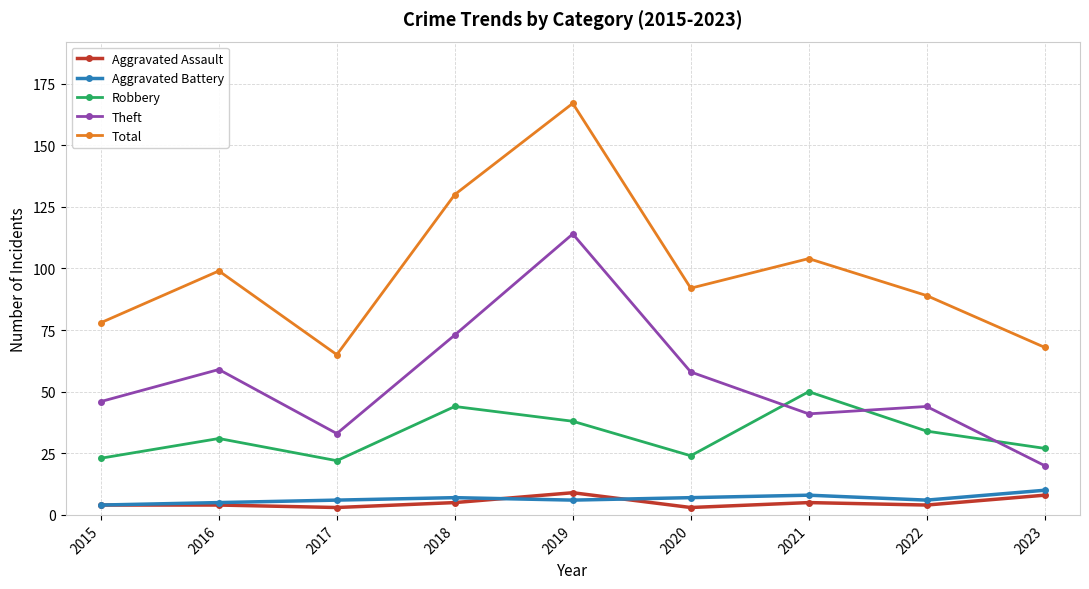

Reading left to right, list all the values displayed in this chart.

Aggravated Assault: 2015=4	2016=4	2017=3	2018=5	2019=9	2020=3	2021=5	2022=4	2023=8
Aggravated Battery: 2015=4	2016=5	2017=6	2018=7	2019=6	2020=7	2021=8	2022=6	2023=10
Robbery: 2015=23	2016=31	2017=22	2018=44	2019=38	2020=24	2021=50	2022=34	2023=27
Theft: 2015=46	2016=59	2017=33	2018=73	2019=114	2020=58	2021=41	2022=44	2023=20
Total: 2015=78	2016=99	2017=65	2018=130	2019=167	2020=92	2021=104	2022=89	2023=68